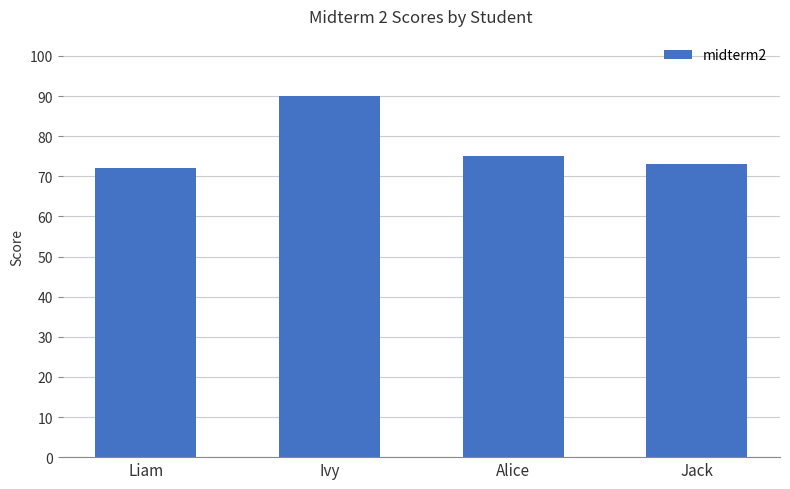

How many categories are shown in the chart?

4